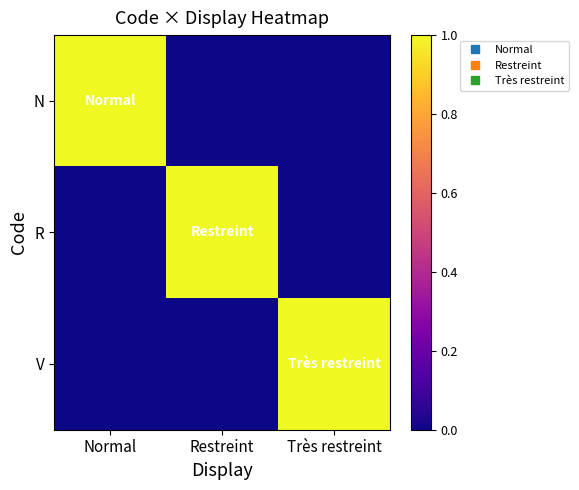

Reading left to right, transcribe all the data shown in this chart.

N: Normal=1	Restreint=0	Très restreint=0
R: Normal=0	Restreint=1	Très restreint=0
V: Normal=0	Restreint=0	Très restreint=1